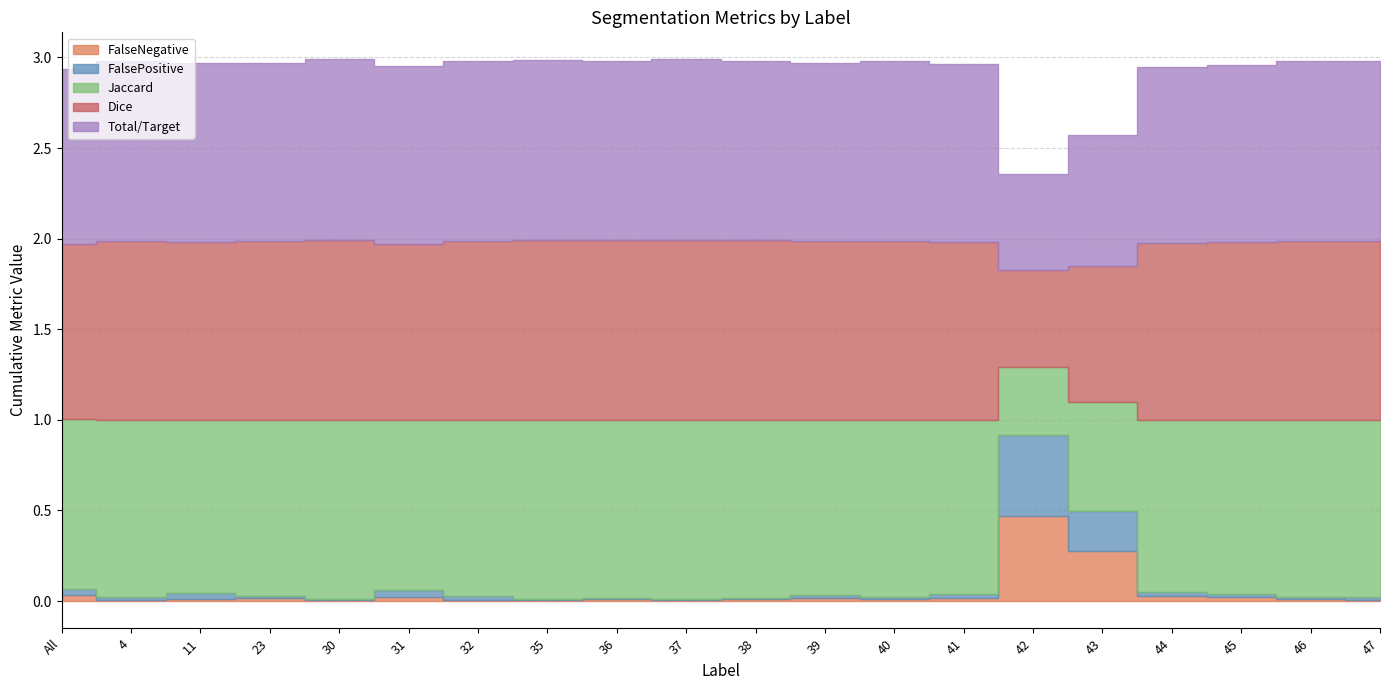

What is the total value across all series at 46?

3.0